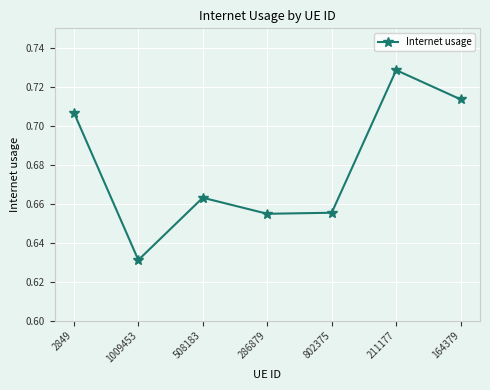

What is the sum of all values?

4.8